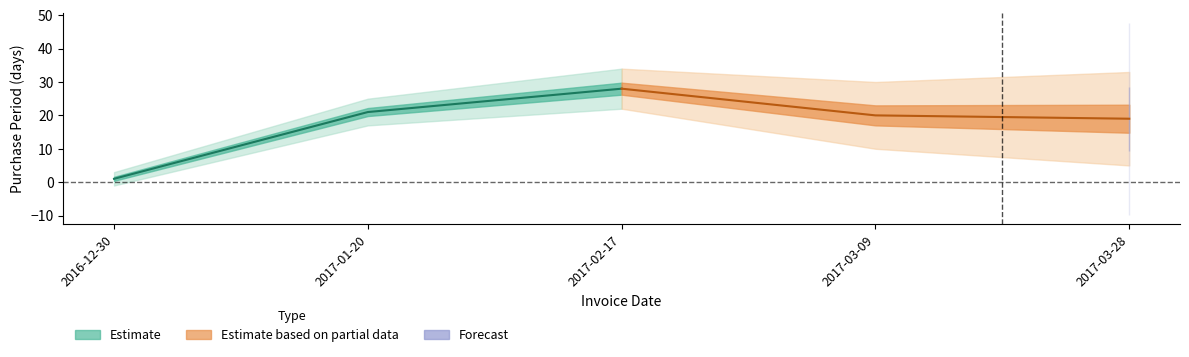

Reading right to left, transcribe all the data shown in this chart.

19	20	28	21	1